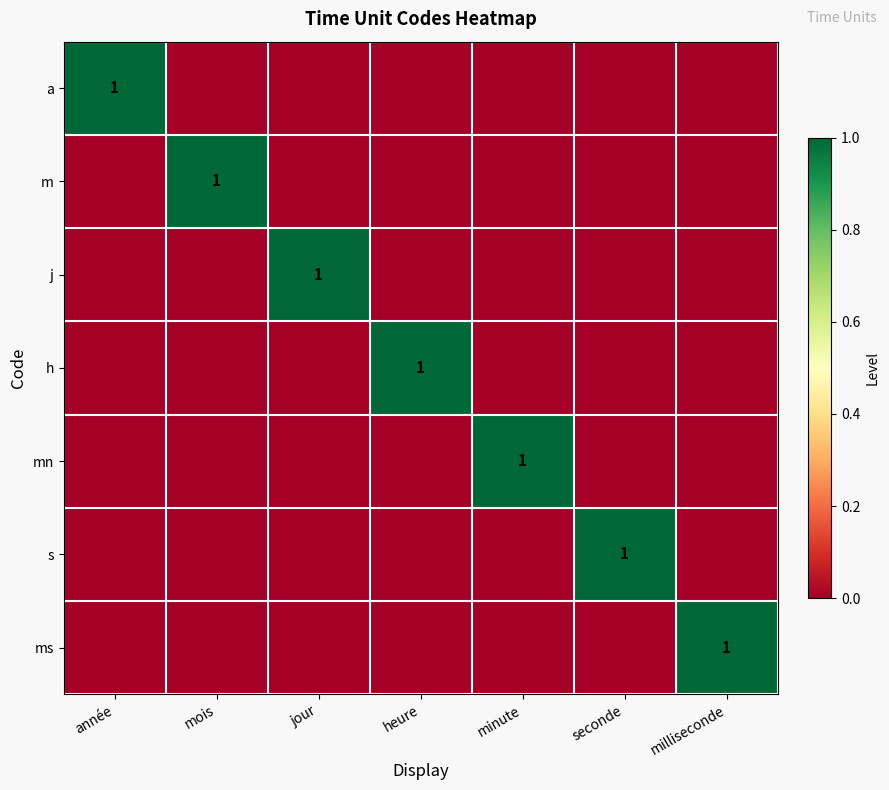

True or false: j has a value of 1 at jour.

True